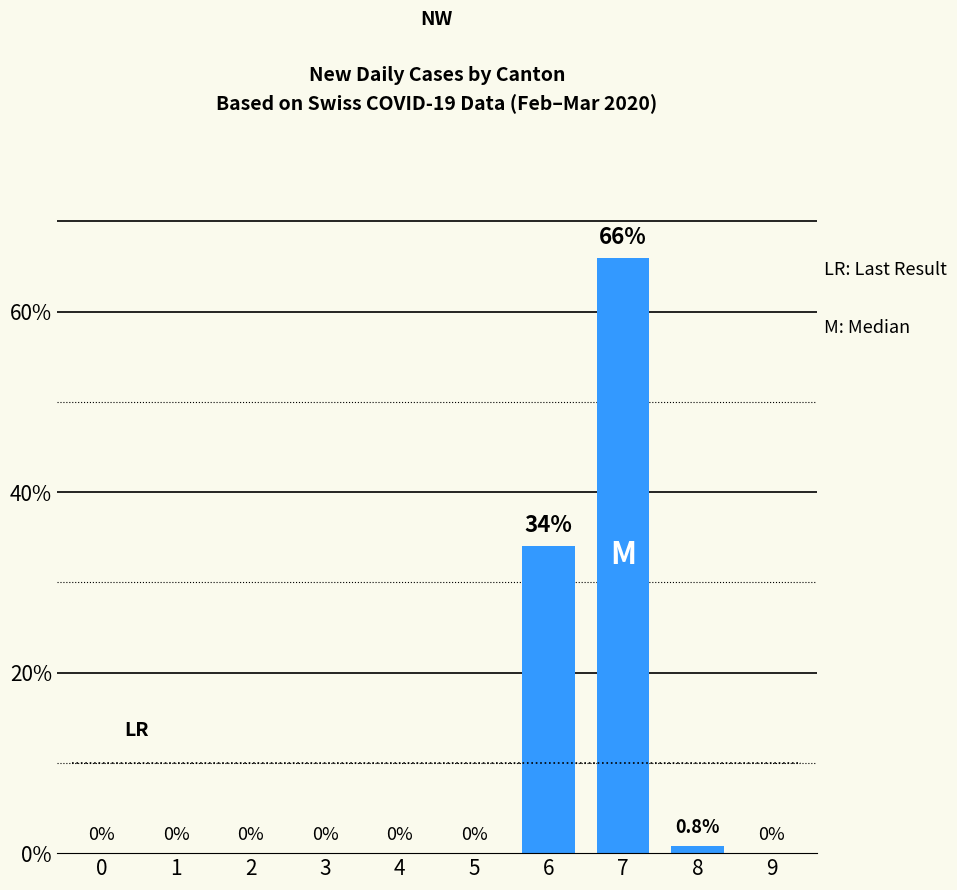

Reading right to left, list all the values displayed in this chart.

0.0	0.8	66.0	34.0	0.0	0.0	0.0	0.0	0.0	0.0